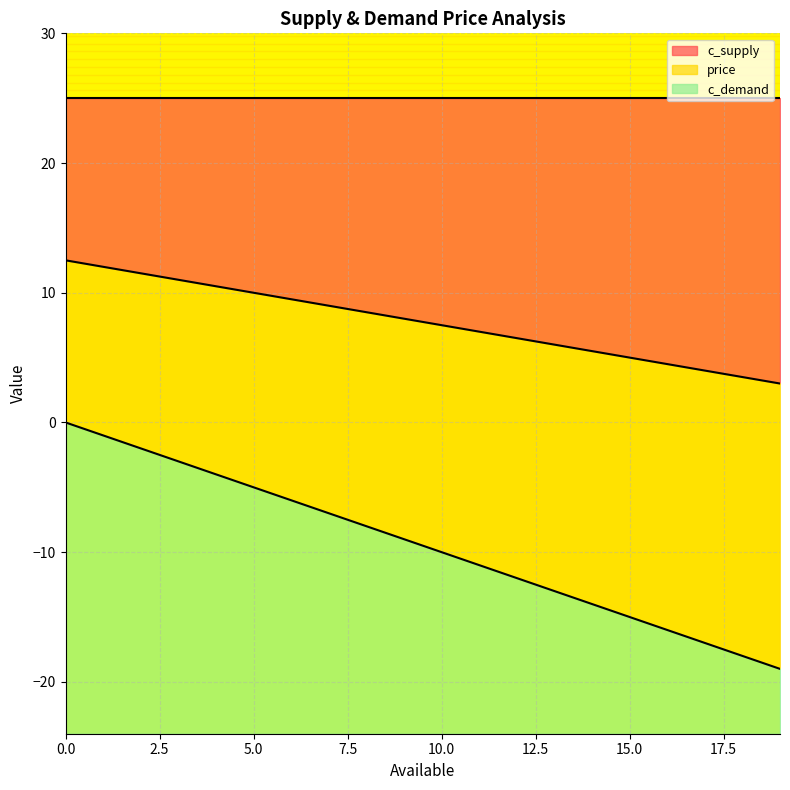

Does the chart display data point markers on the line(s)?

No